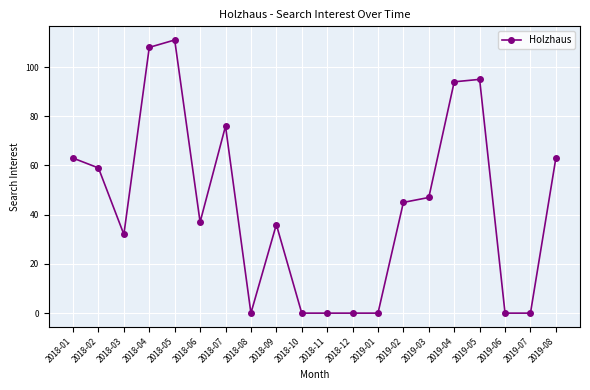

How many lines are shown in the chart?

1